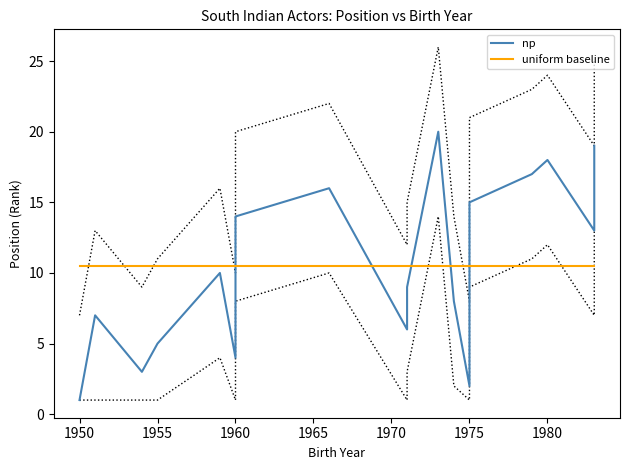

How many distinct data groups are displayed?

2